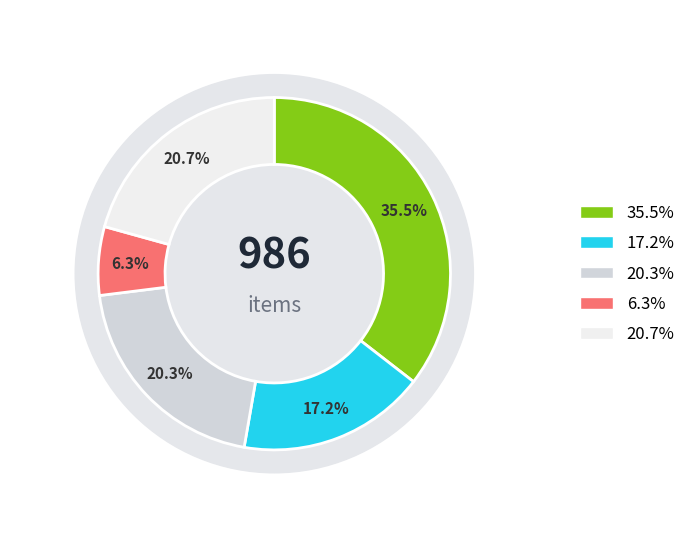

Does any single category account for the majority?

No